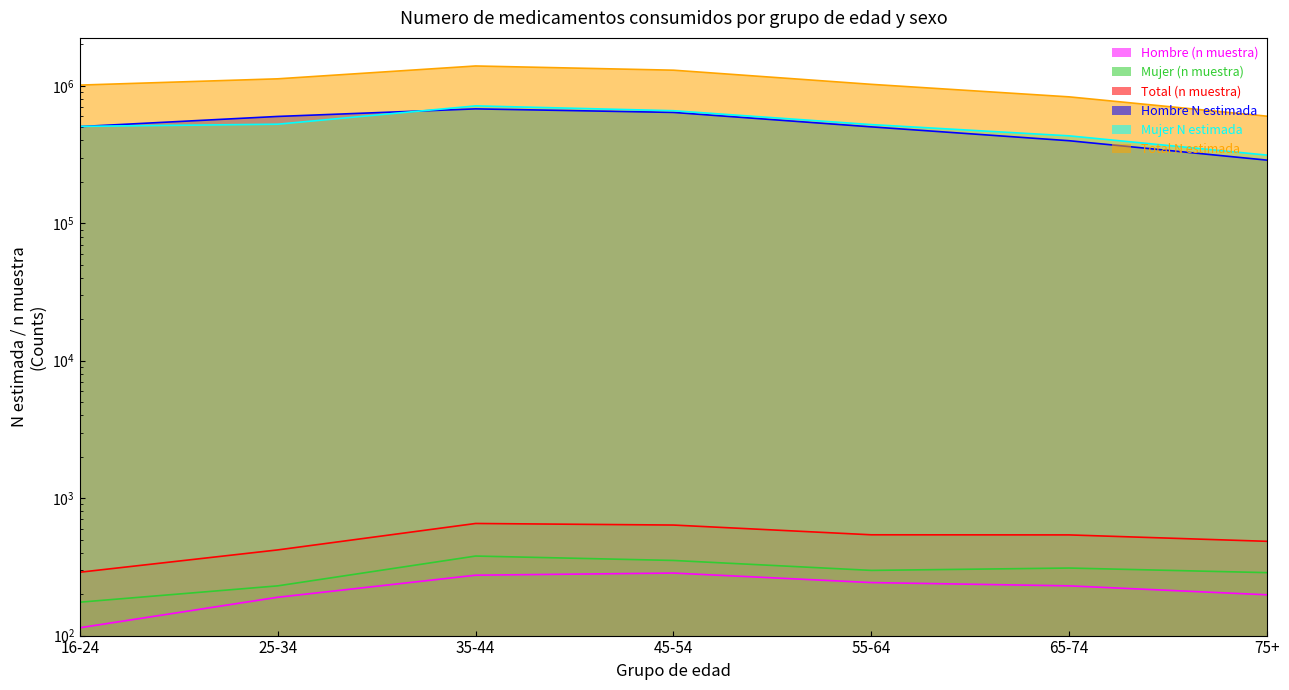

What is the label of the 4th point from the left?

45-54